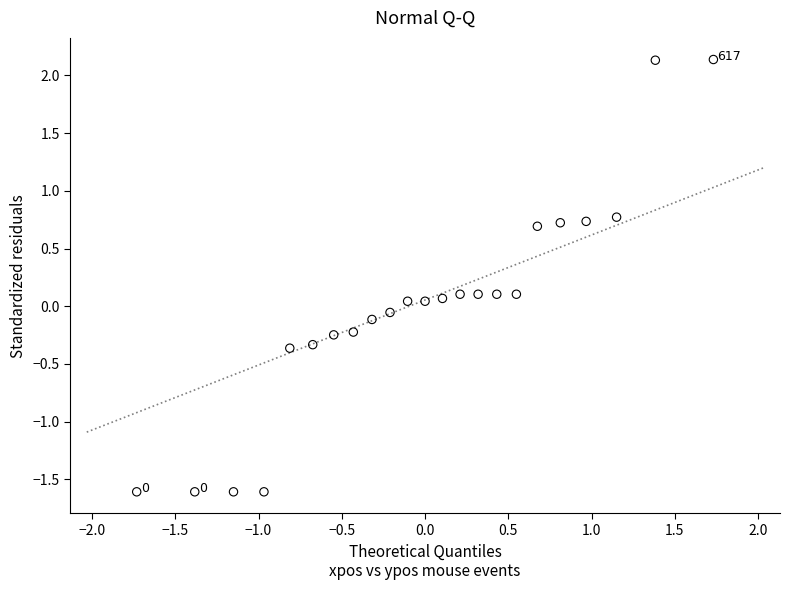

What is the range of Y values (max minus min)?

3.7